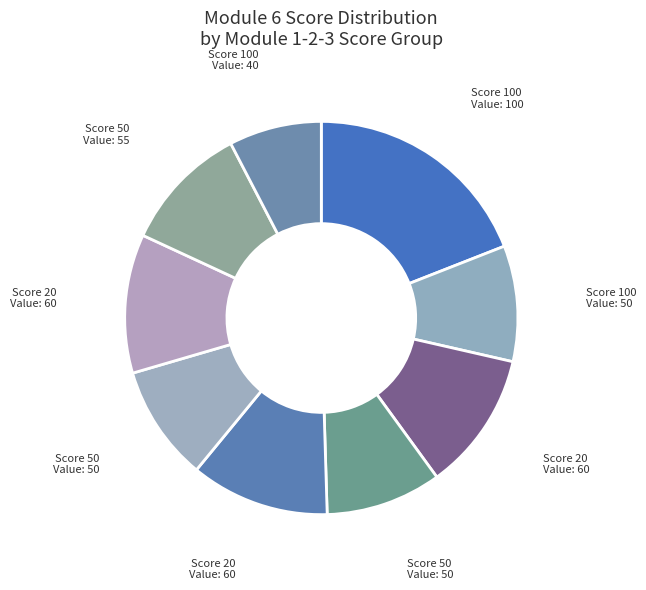

Which category has the biggest portion of the pie?

100